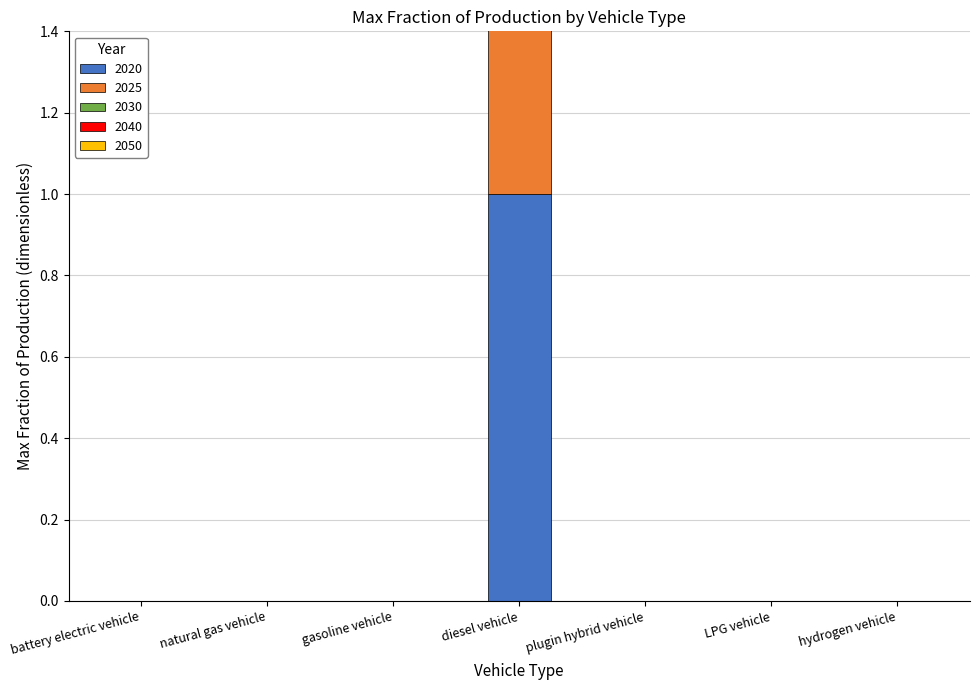

Which category has the lowest value in the 2040 series?

battery electric vehicle